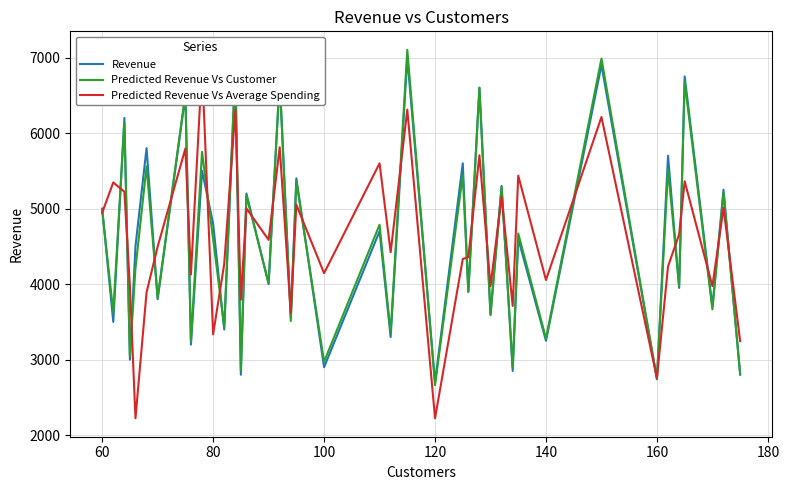

What is the highest value of the Revenue series?

7000.0